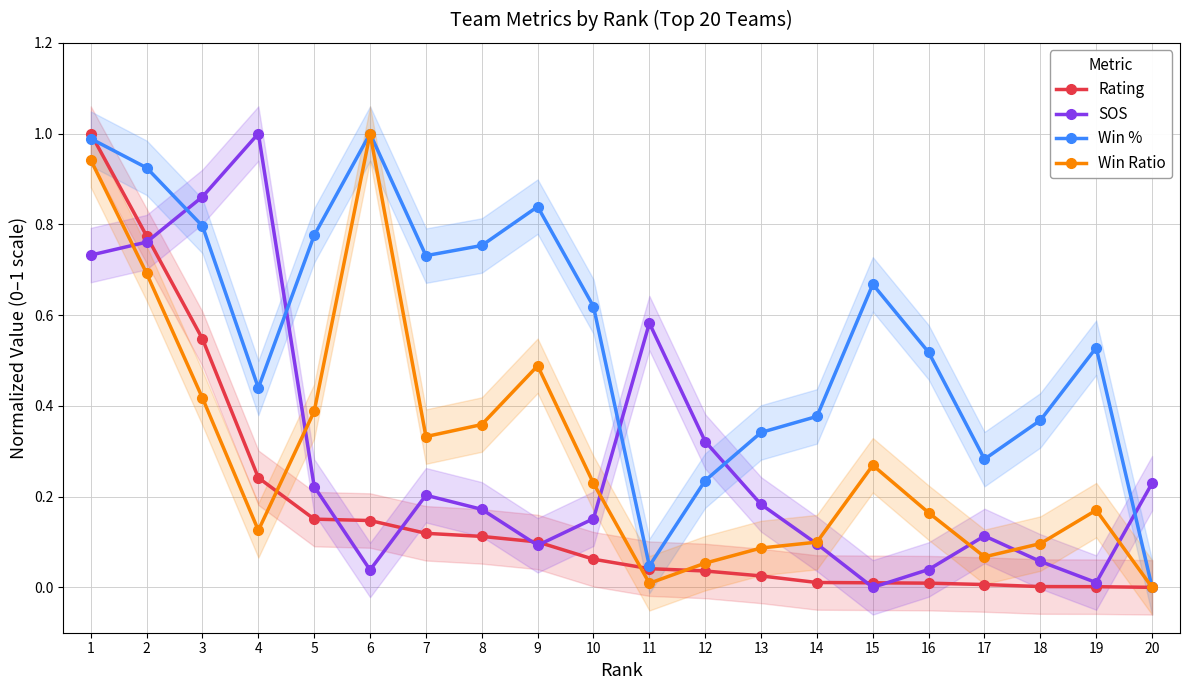

What is the value of the SOS point at the 2nd from the left?

0.8